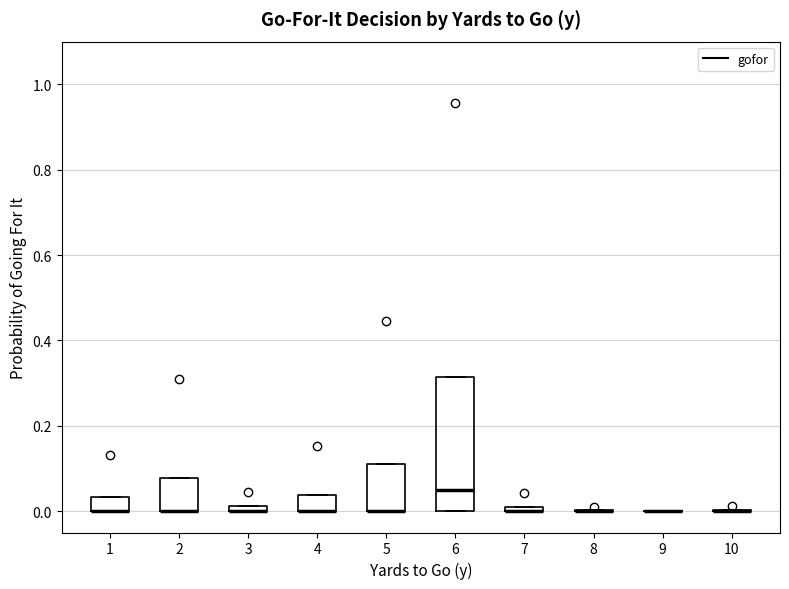

Comparing the boxes themselves (not the whiskers), which one is the tallest?

6